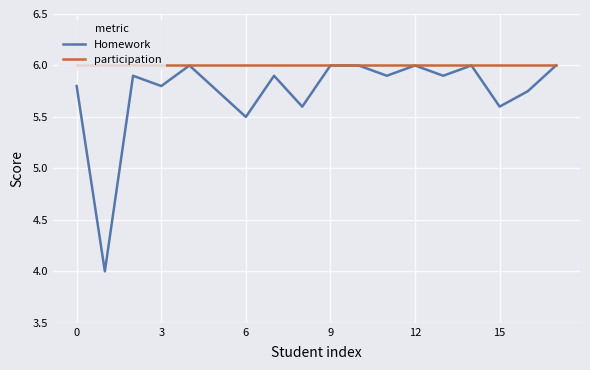

Which series has the largest total across all categories?

participation